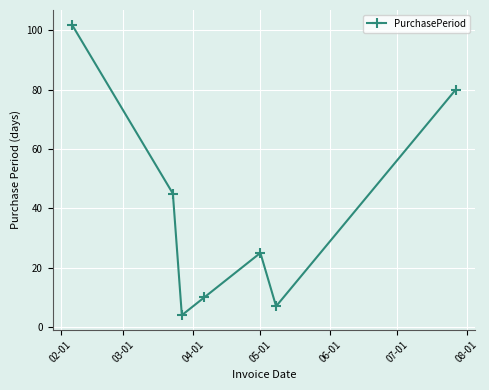

How many points are higher than both their immediate neighbors (excluding endpoints)?

1